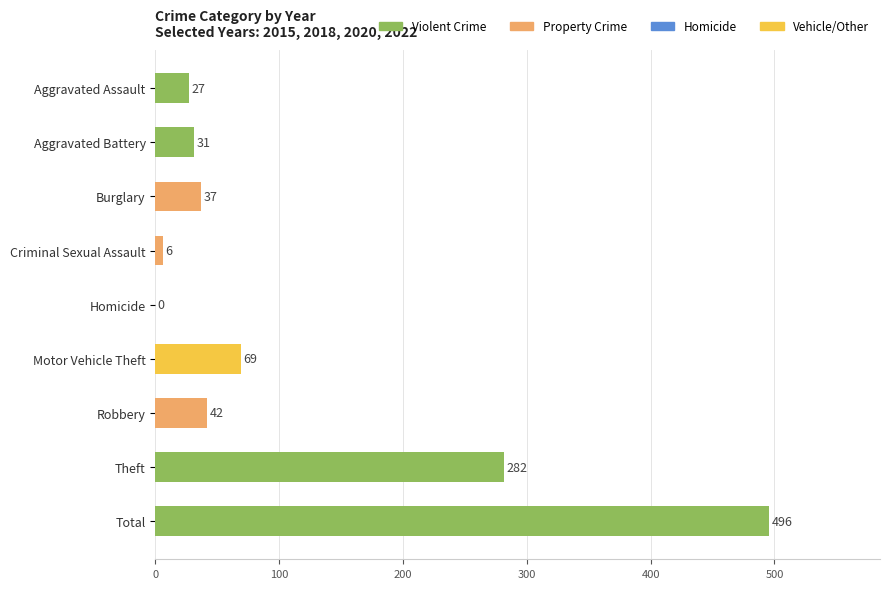

Is it true that the value at Theft is 282?

True